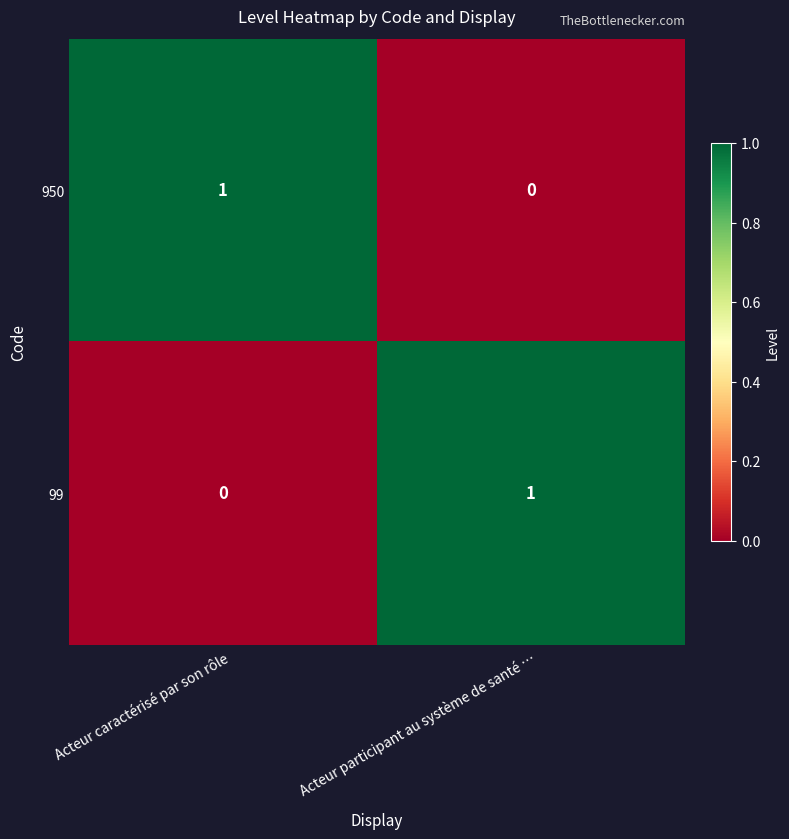

Is it true that 99 equals 0 at Acteur caractérisé par son rôle?

True